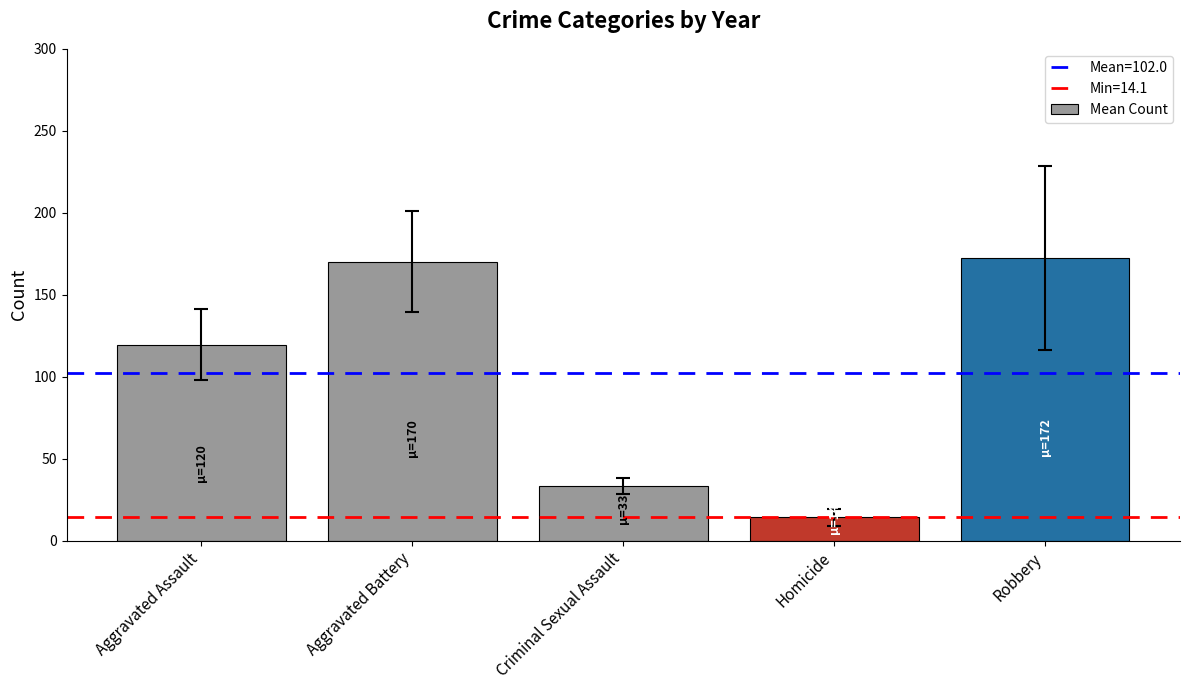

What position from the right is Aggravated Battery?

4